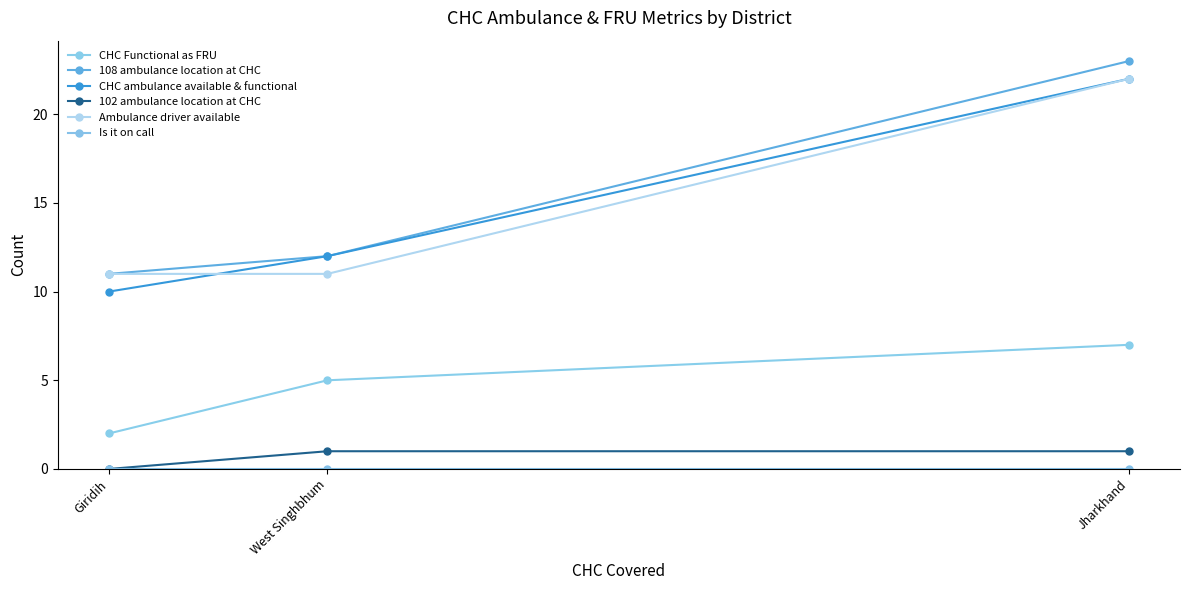

What is the label of the 2nd point from the right?

West Singhbhum